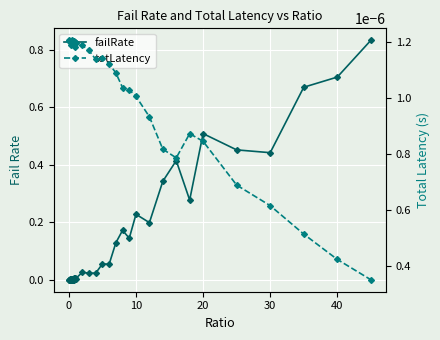

How many interior local valleys does the totLatency series have?

9